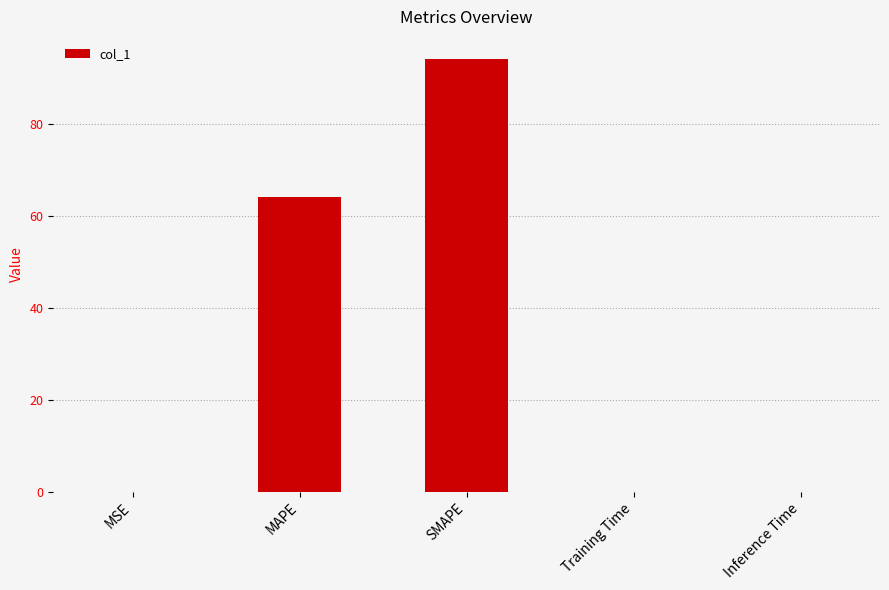

What is the maximum value shown in the chart?

94.1